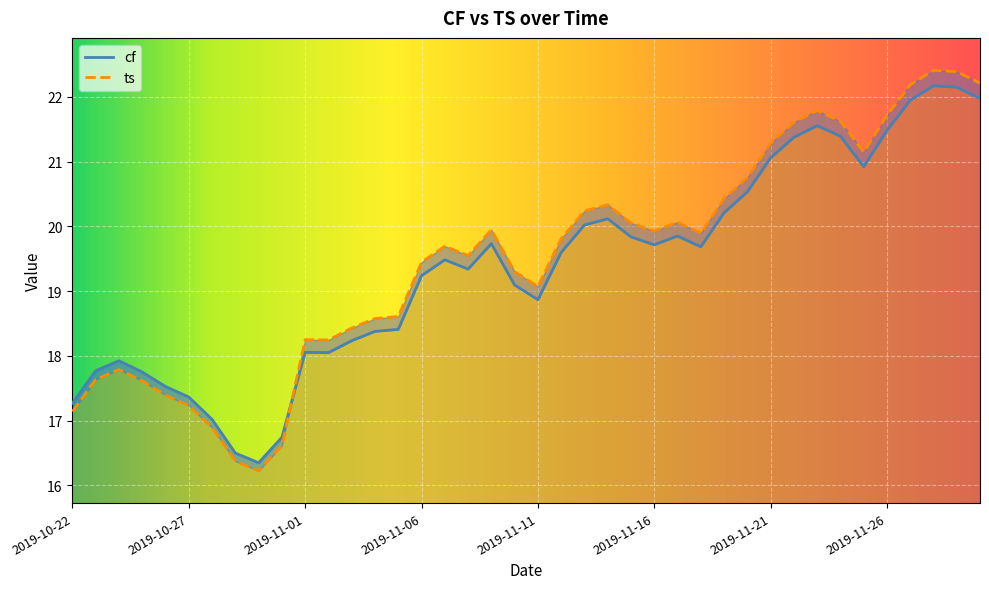

How many times do ts and cf cross each other?

1